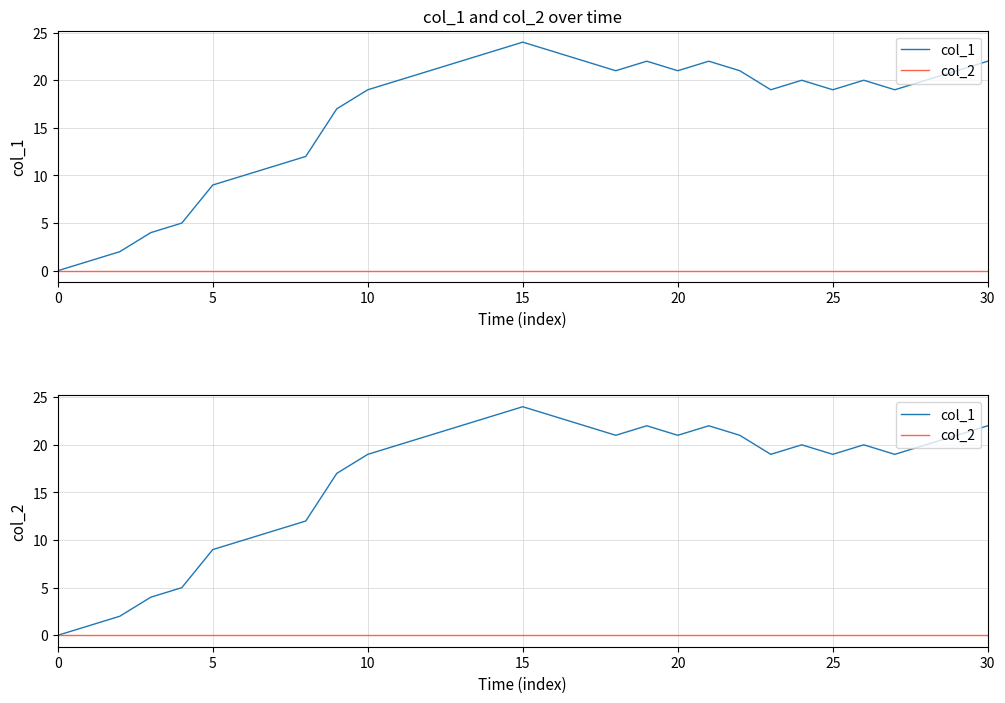

How many lines are shown in the chart?

2